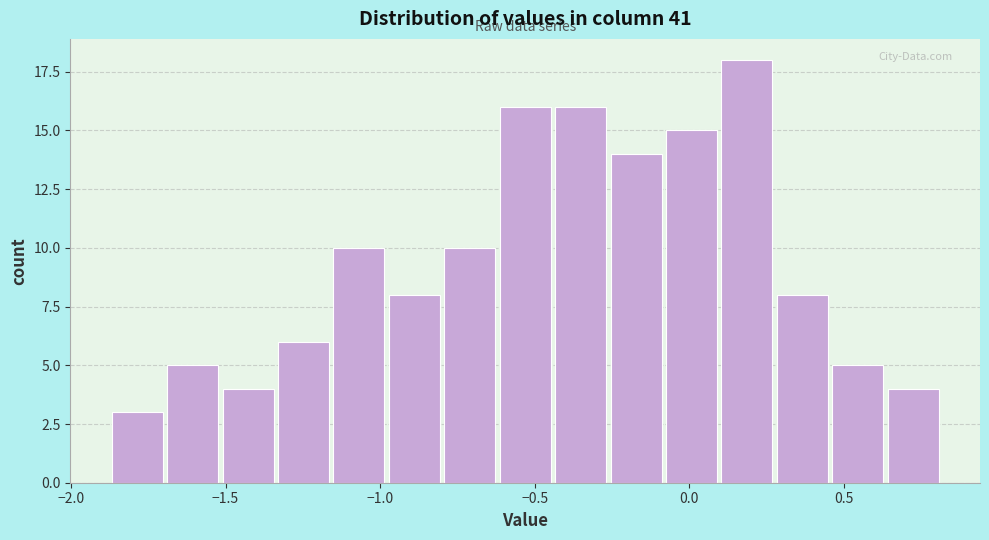

Around what value on the x-axis is the tallest bar? Give the approximate position of its centre, as read against the axis.

0.20